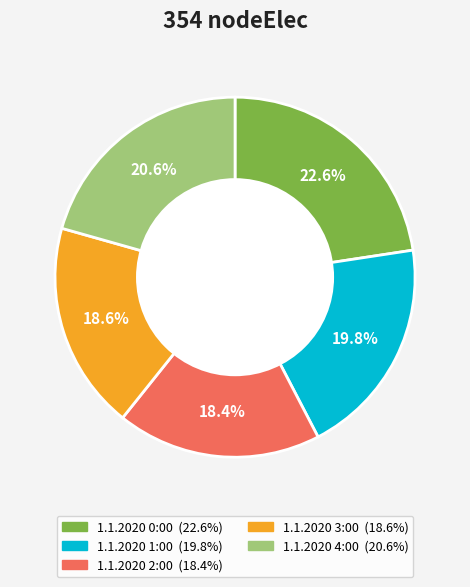

How many segments does this pie chart have?

5